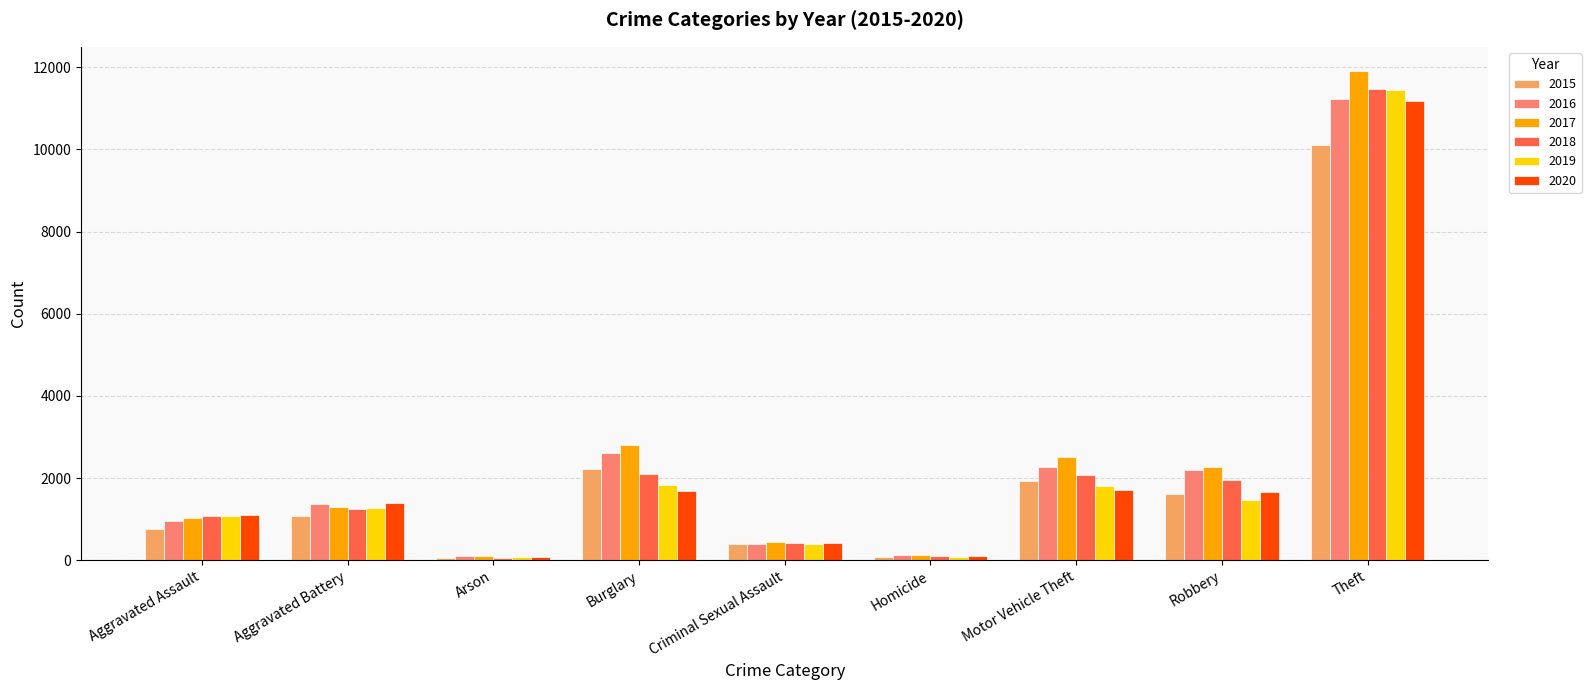

Between Aggravated Battery and Burglary, which series saw the biggest shift?

2017